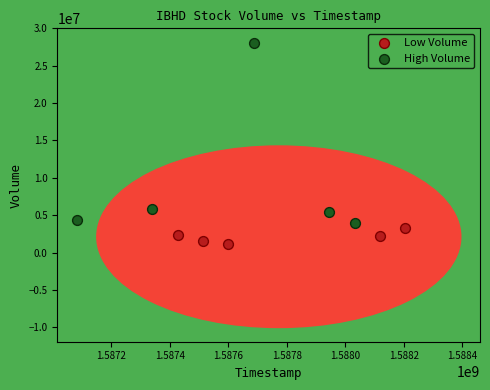

Which series reaches the maximum Y coordinate?

High Volume